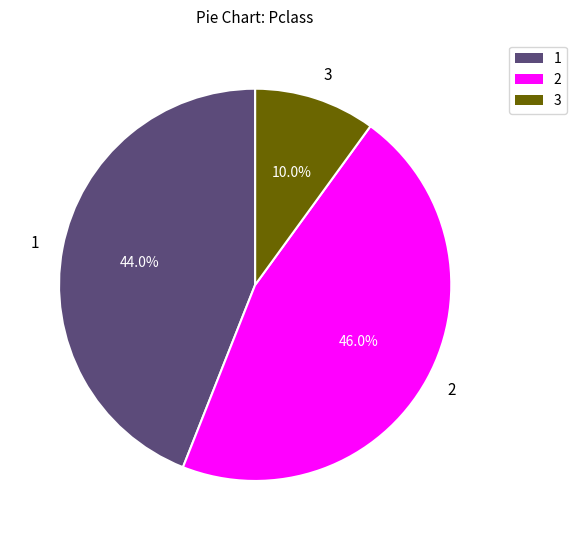

To the nearest percent, what is the difference between the largest and smallest slice percentages?

36%